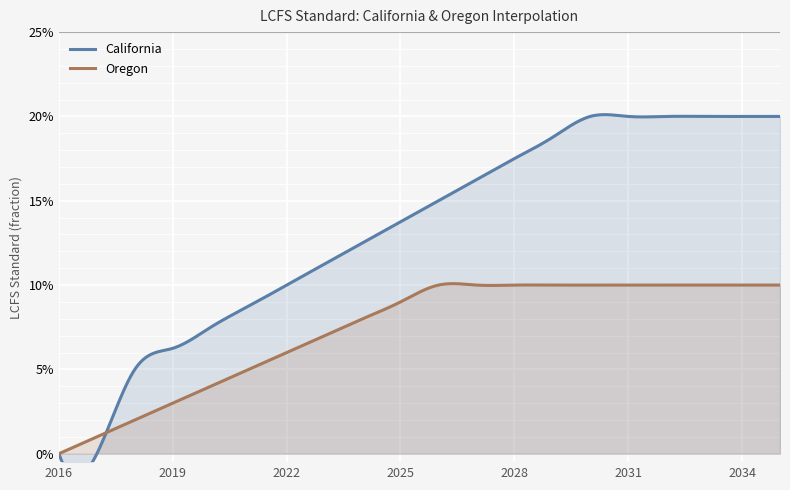

What is the difference between the second highest and second lowest values in the California series?

0.2